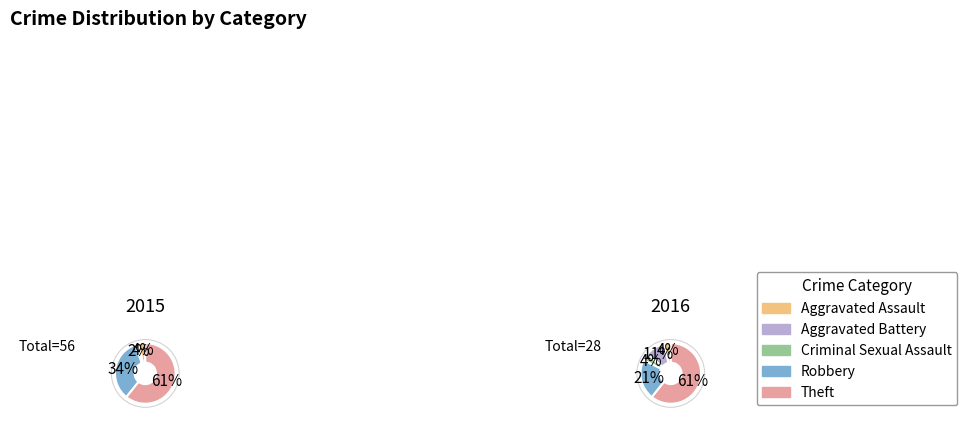

What is the total percentage of Aggravated Battery and Aggravated Assault?

5.4%